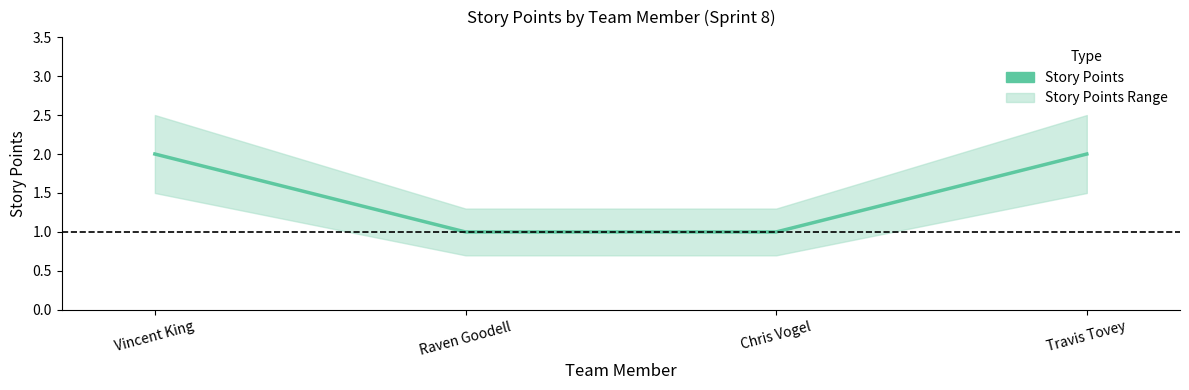

Is this an area chart (filled region under the line)?

No